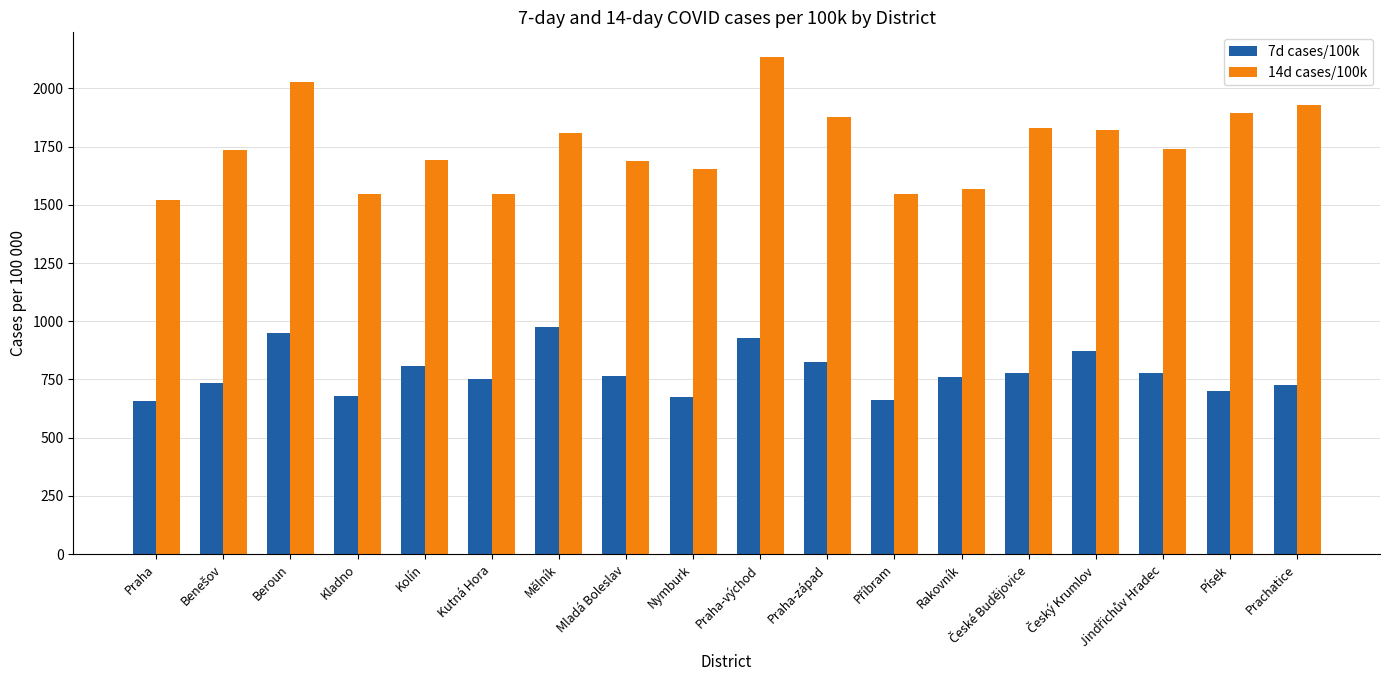

Which series has the largest range (max minus min)?

14d cases/100k